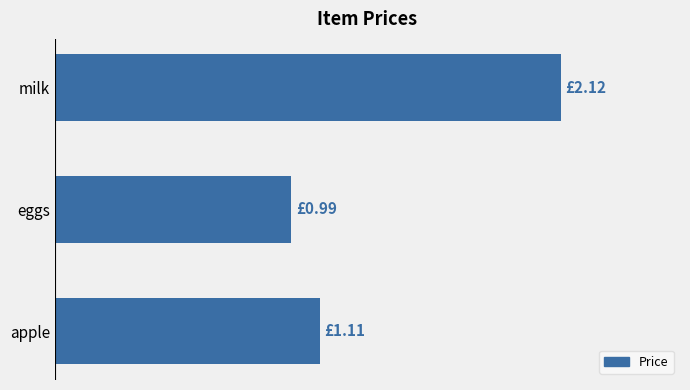

At which label is the value closest to 1?

eggs